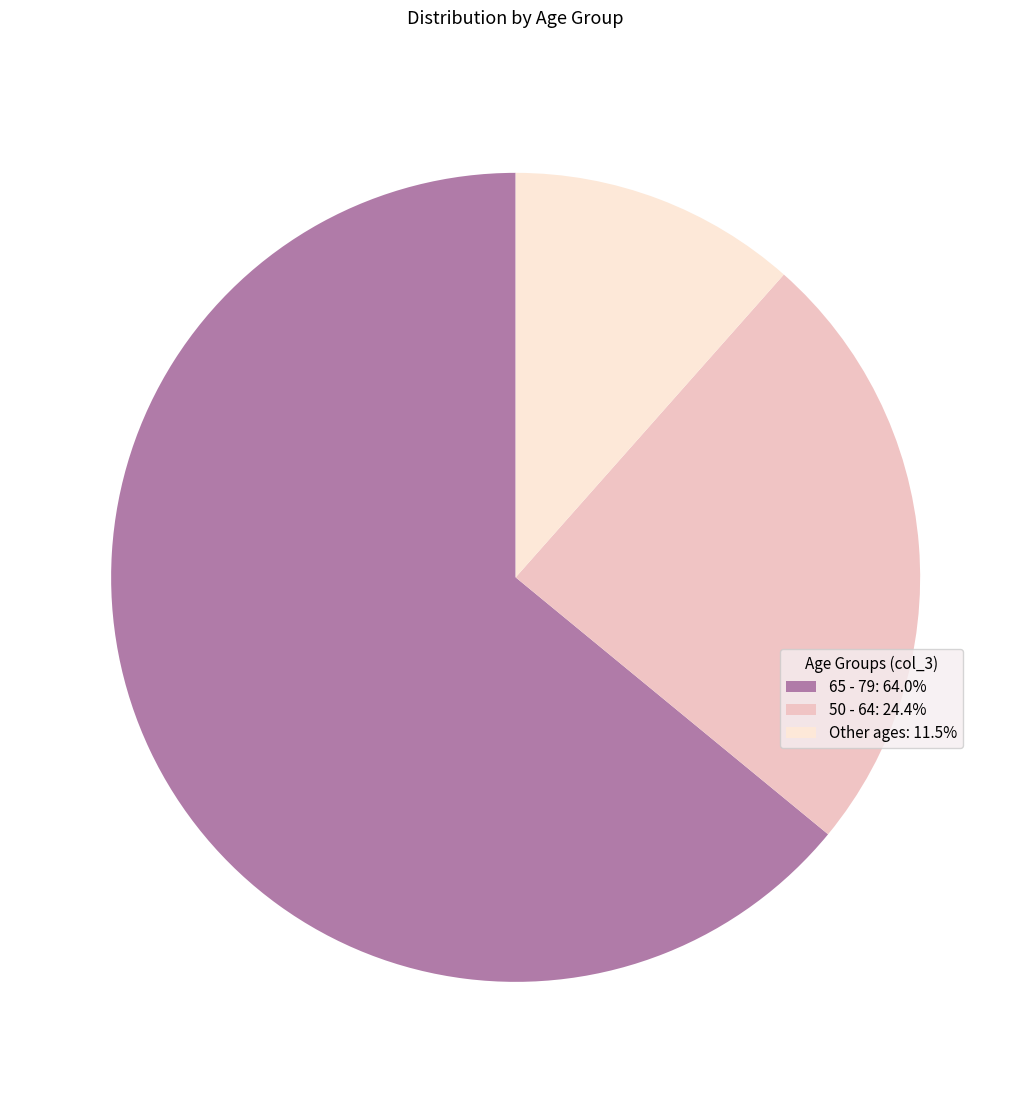

Is the sum of 65 - 79: 64.0% and Other ages: 11.5% greater than half?

Yes